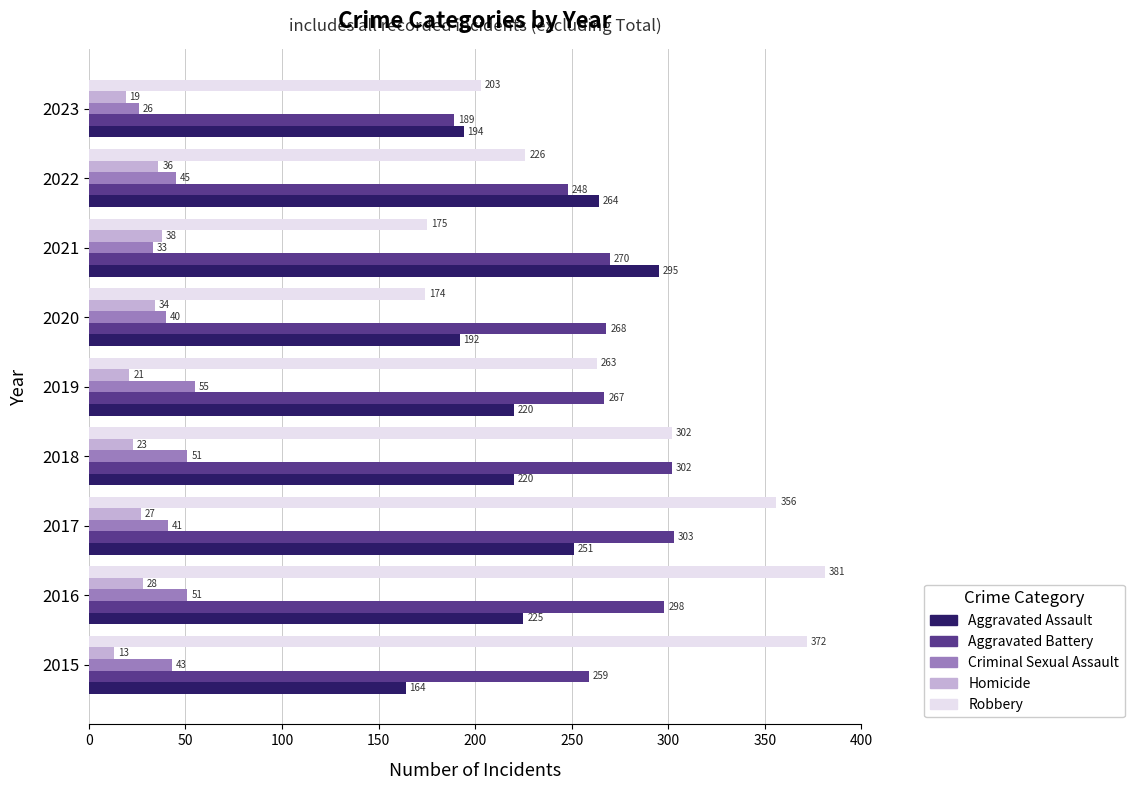

Where is Aggravated Battery nearest to the value 246?

2022